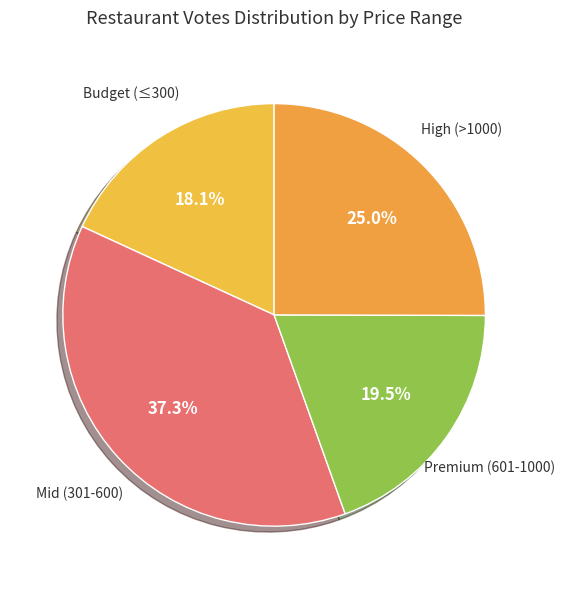

How many slices are in this pie chart?

4